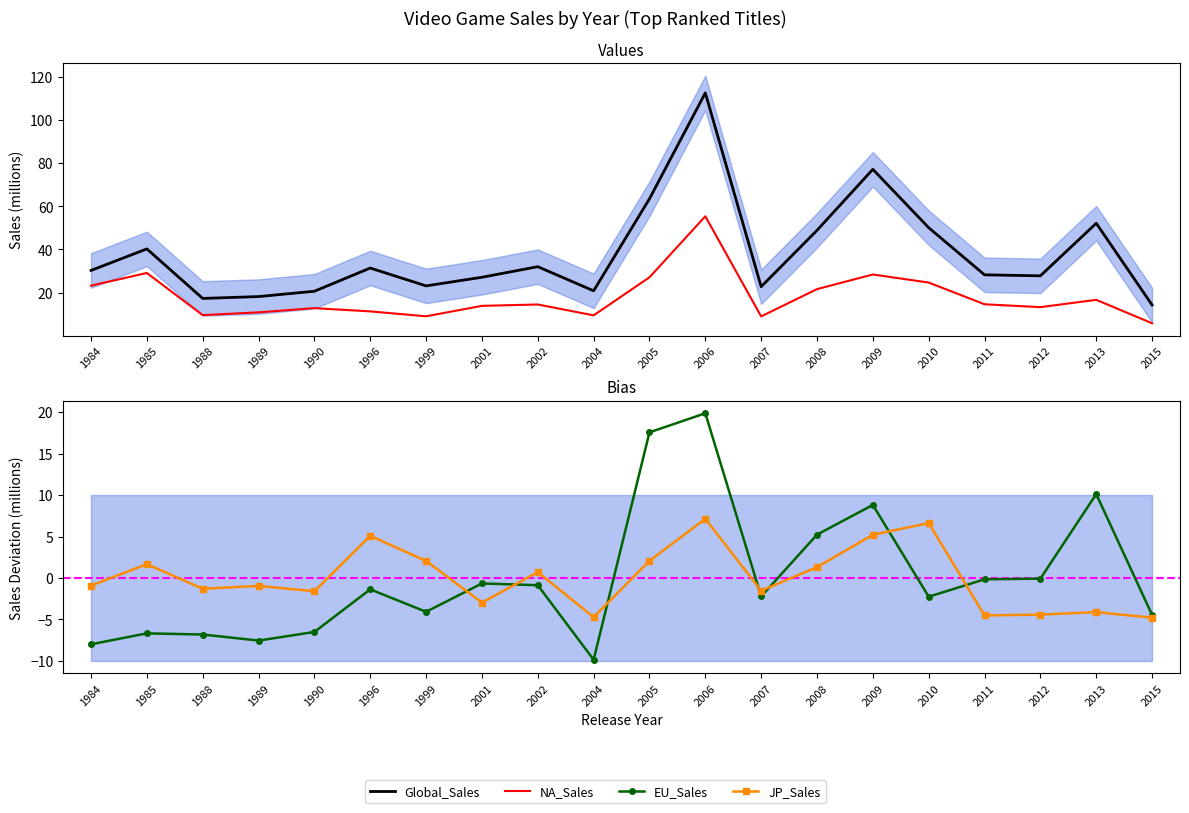

True or false: EU_Sales and NA_Sales intersect in this chart.

False